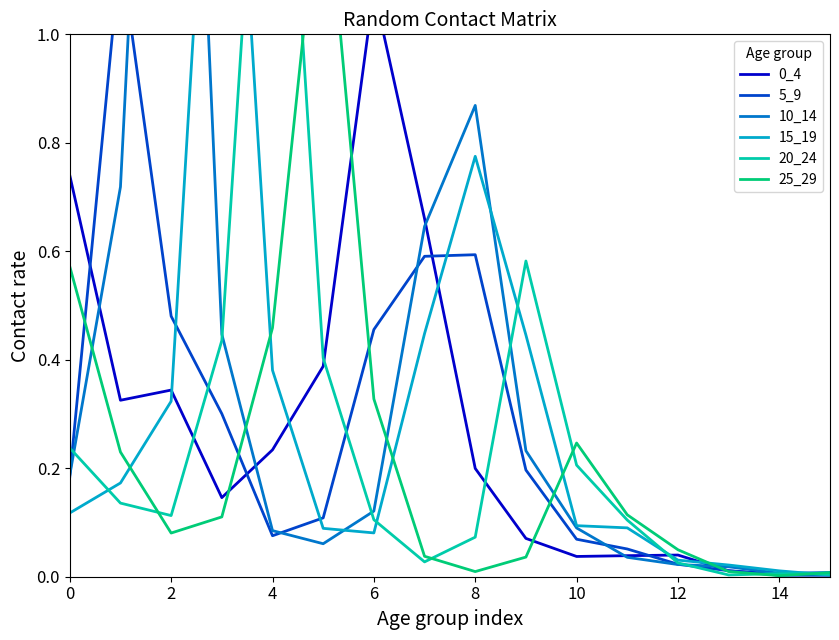

In 5_9, how many points are higher than both neighbors (excluding endpoints)?

2